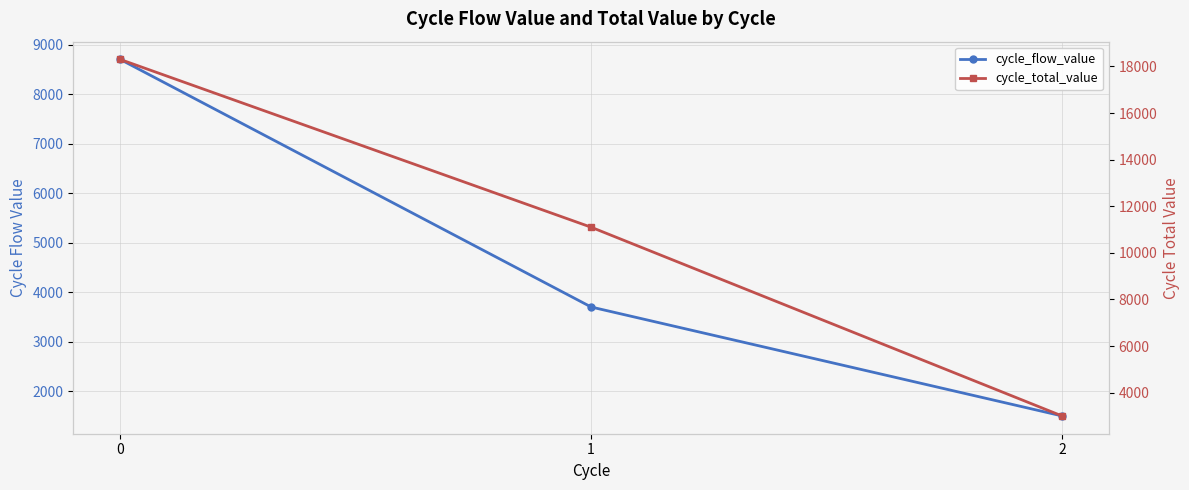

How many categories are shown in the chart?

3